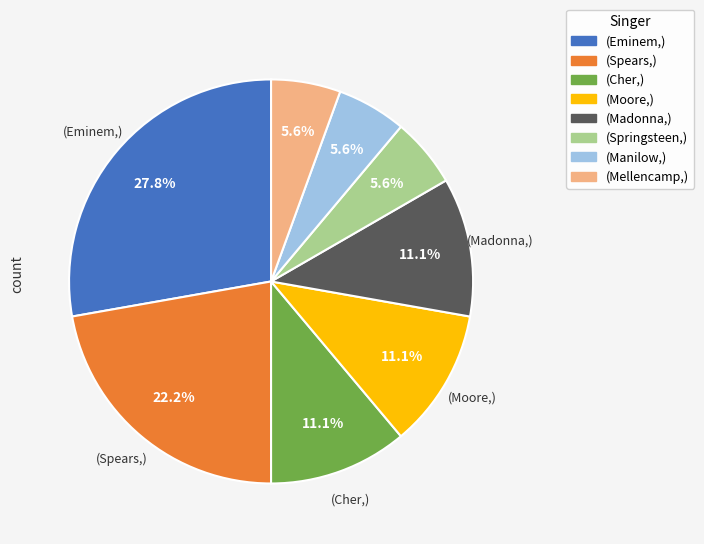

Does any single category account for the majority?

No